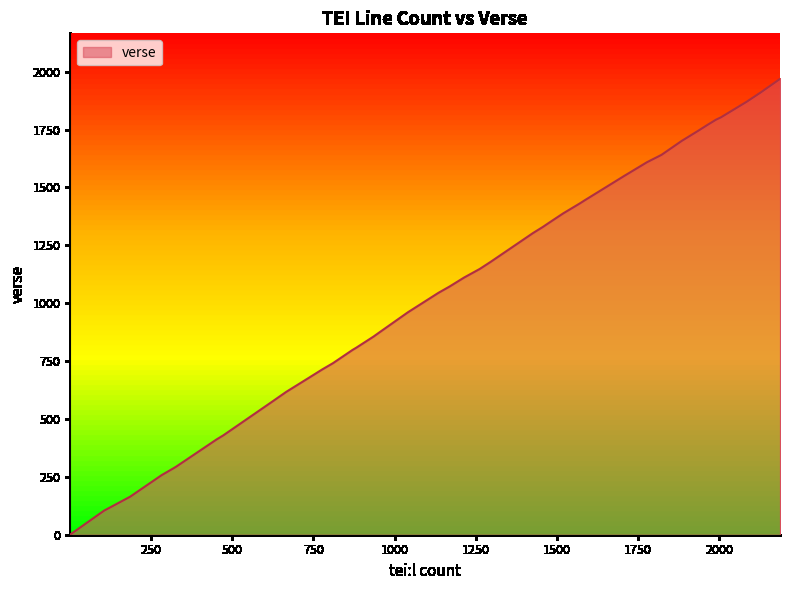

What is the difference between the maximum and minimum values?

1968